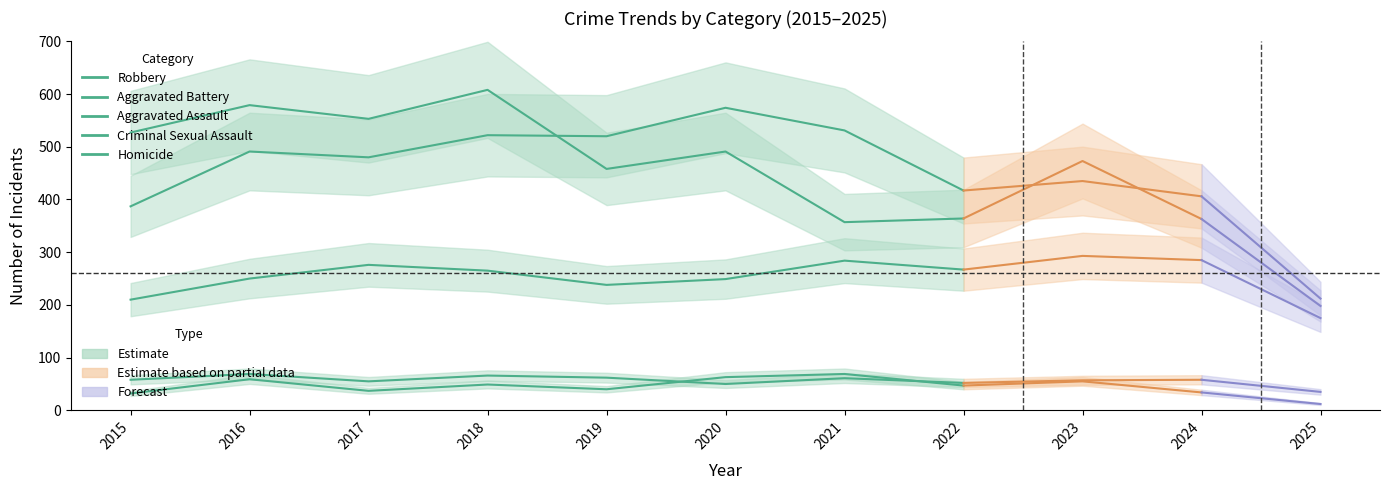

Is it true that Aggravated Battery equals 106 at 2015?

False